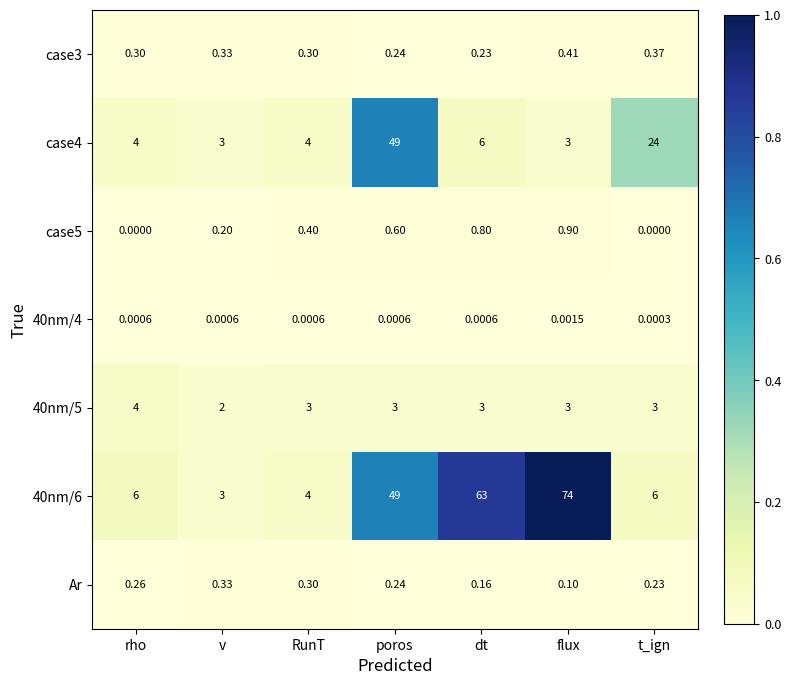

At which category is the sum across all series the highest?

poros